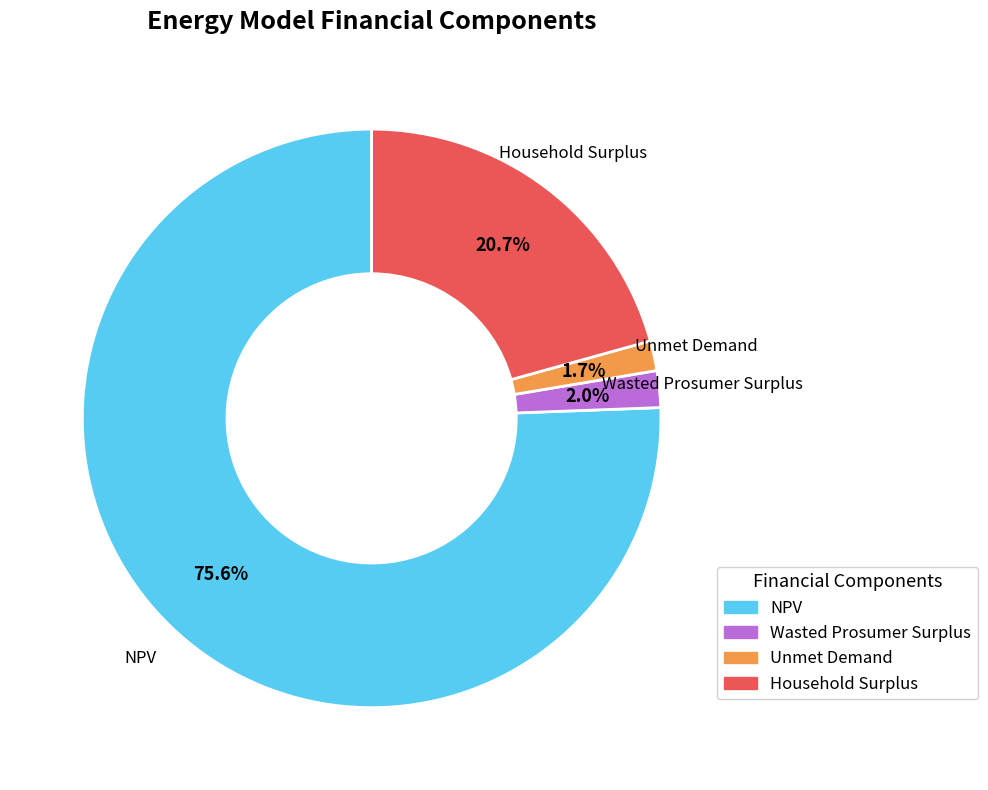

Between Unmet Demand and Household Surplus, which is larger?

Household Surplus